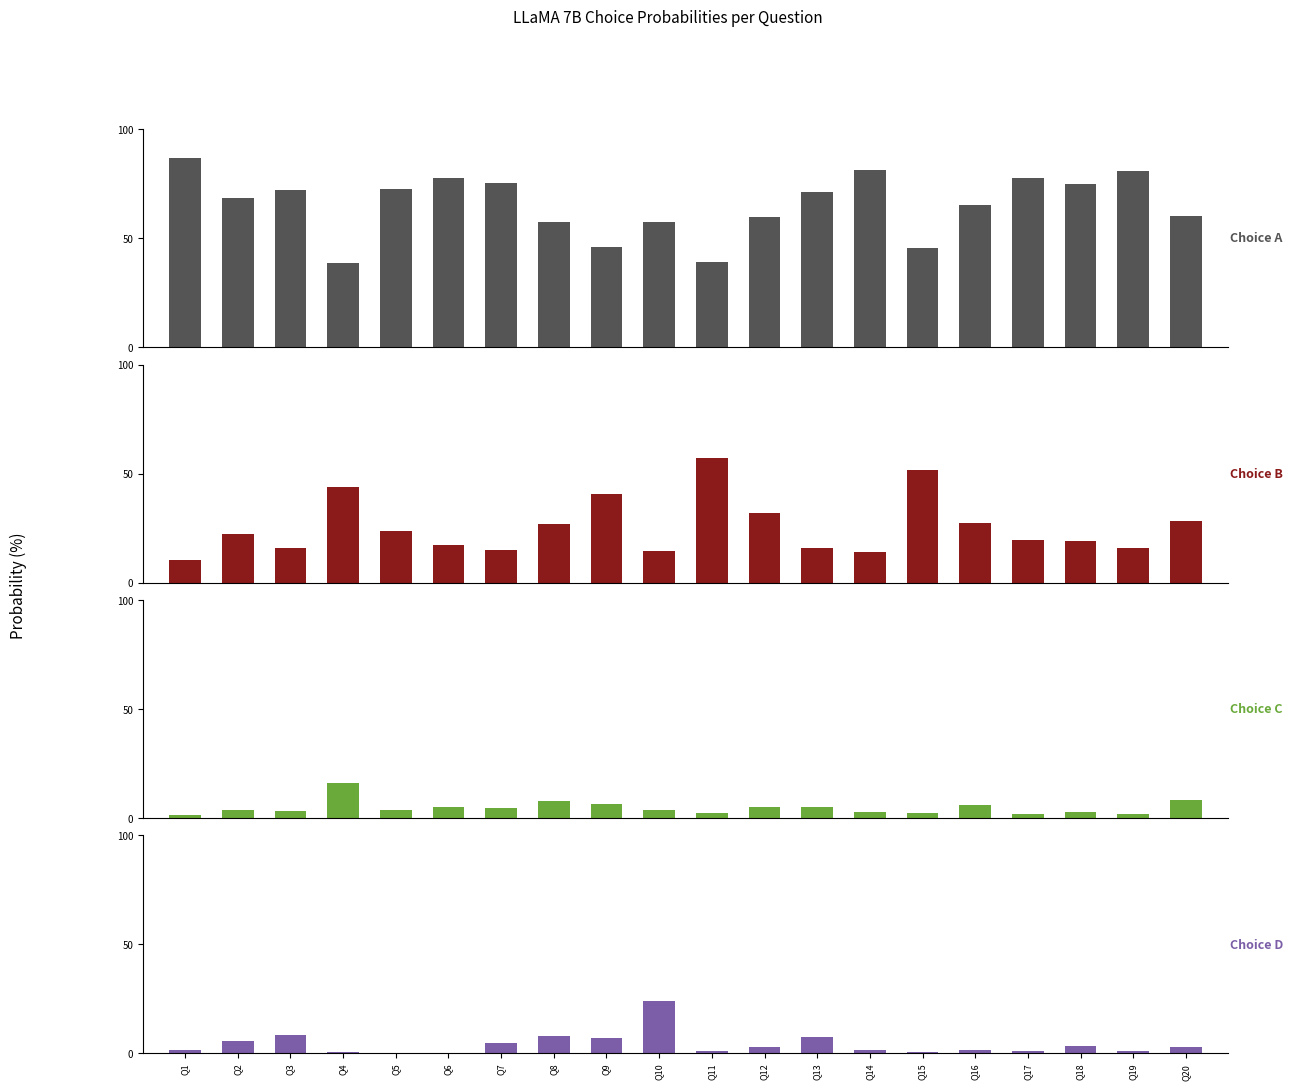

How many bars are there in total?

80